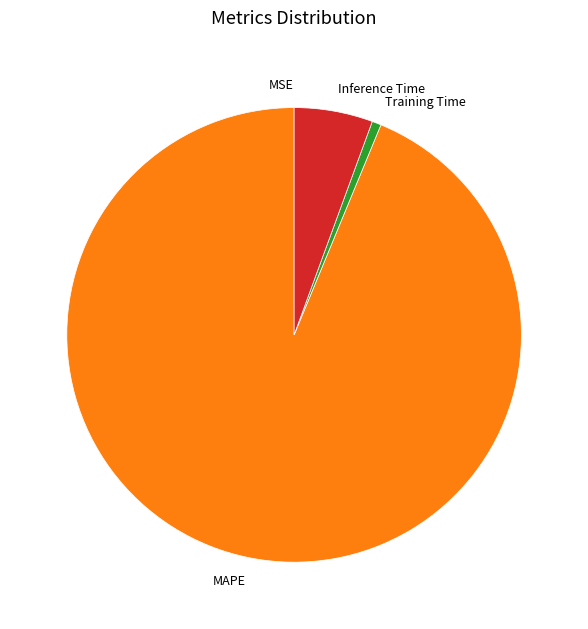

Between MAPE and Training Time, which is larger?

MAPE